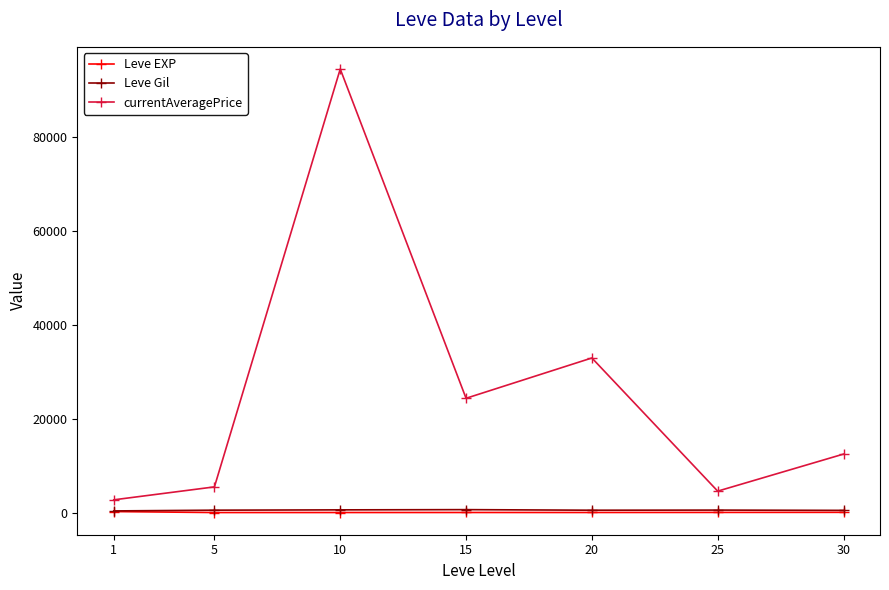

What is the total value across all series at 25?

5117.7